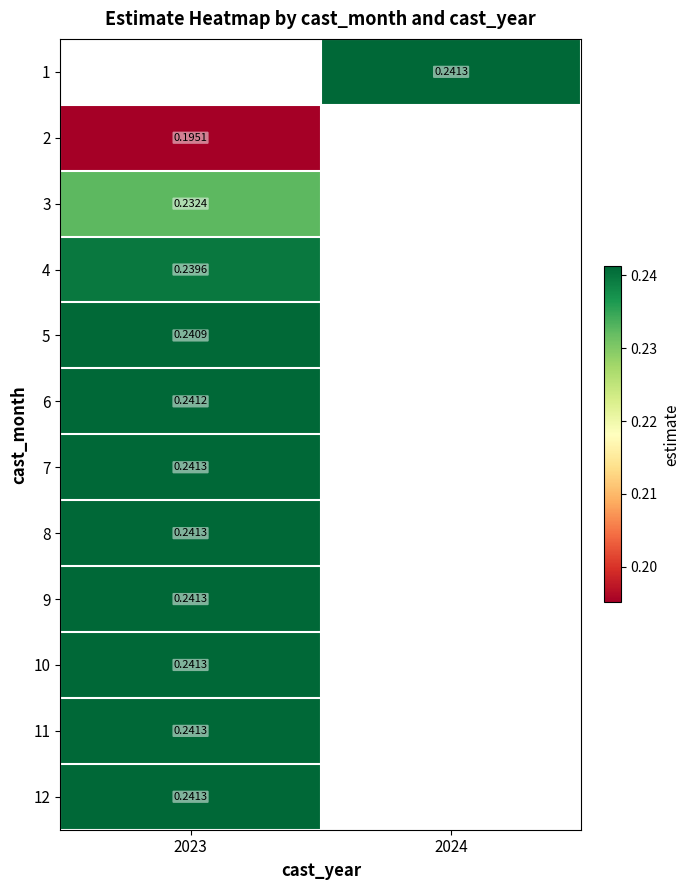

At which label is 8 closest to 0?

2023